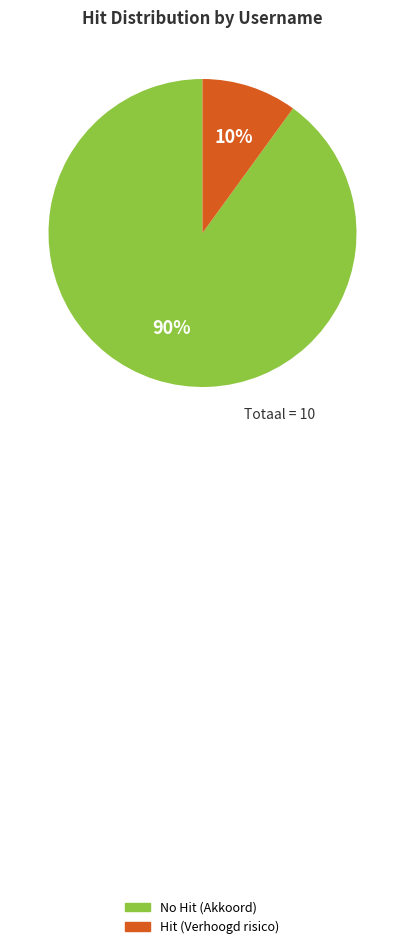

Does any single category account for the majority?

Yes